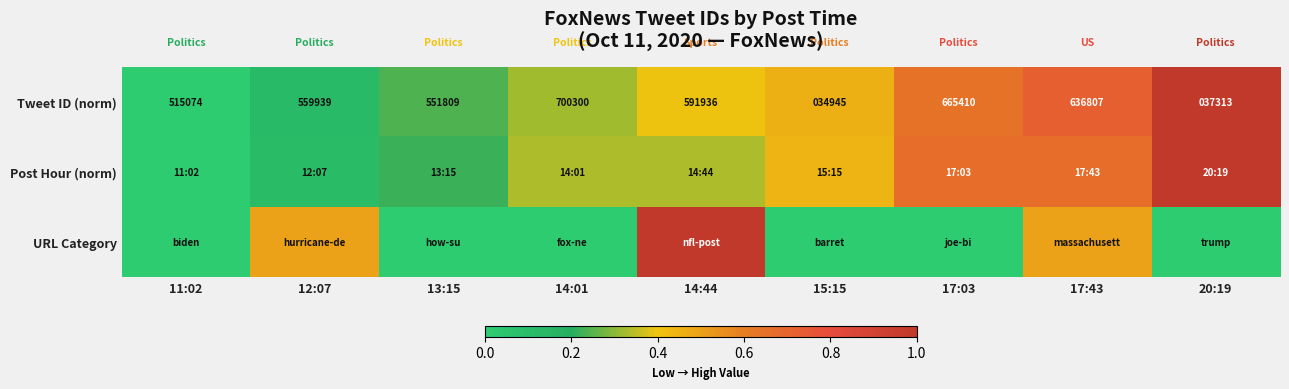

Count the Tweet ID (norm) values in the range 0 to 1.

9